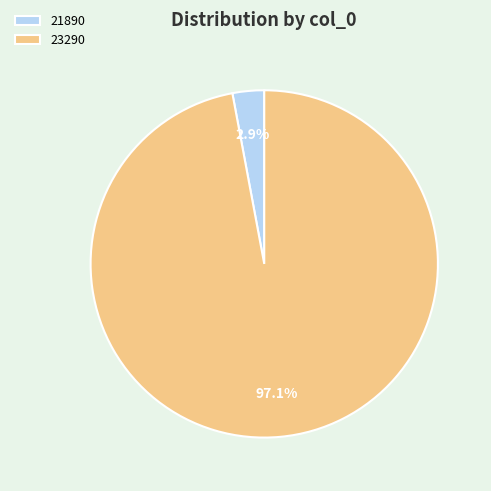

To the nearest percent, what is the difference between the 23290 and 21890 slice percentages?

94%